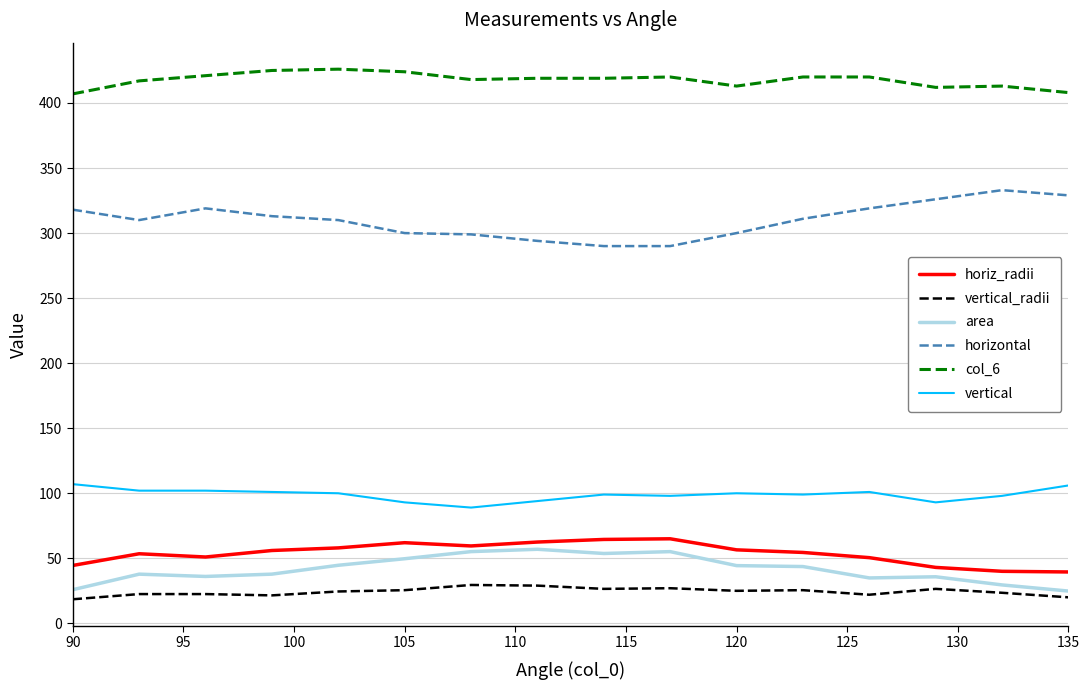

What is the lowest value of the vertical series?

89.0